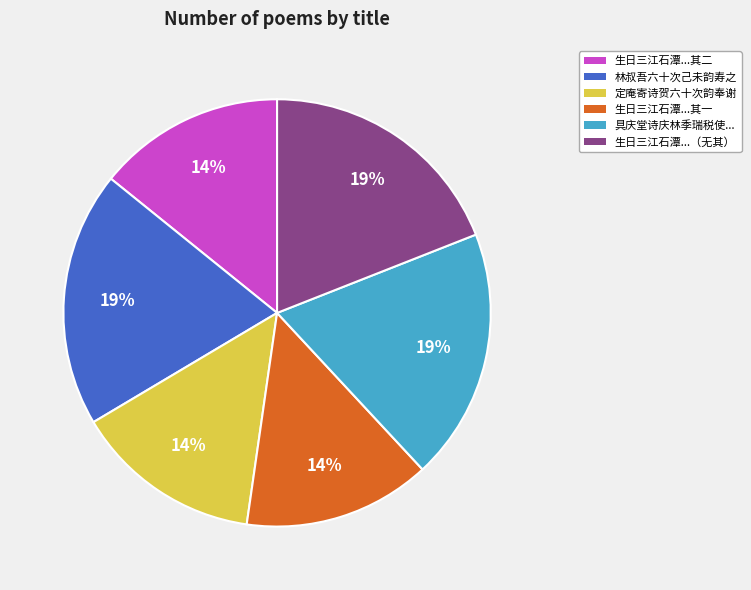

To the nearest percent, what is the average slice percentage?

17%